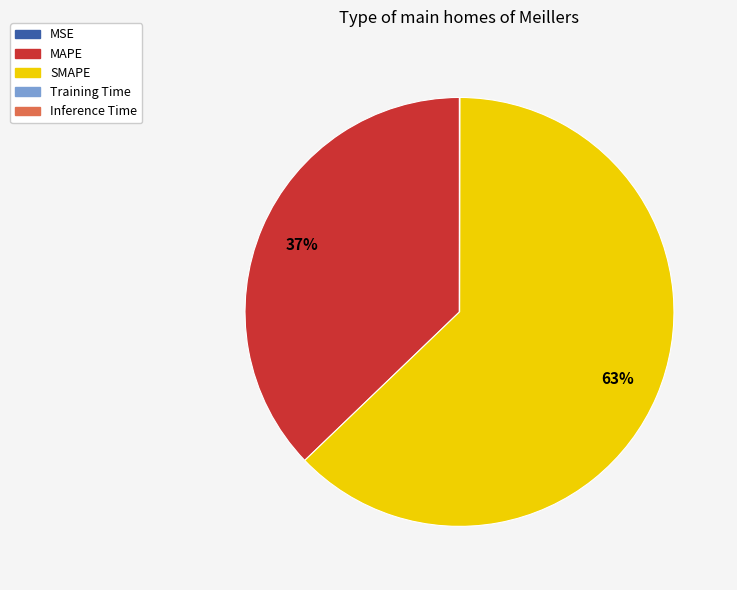

To the nearest percent, what is the difference between the largest and smallest slice percentages?

63%